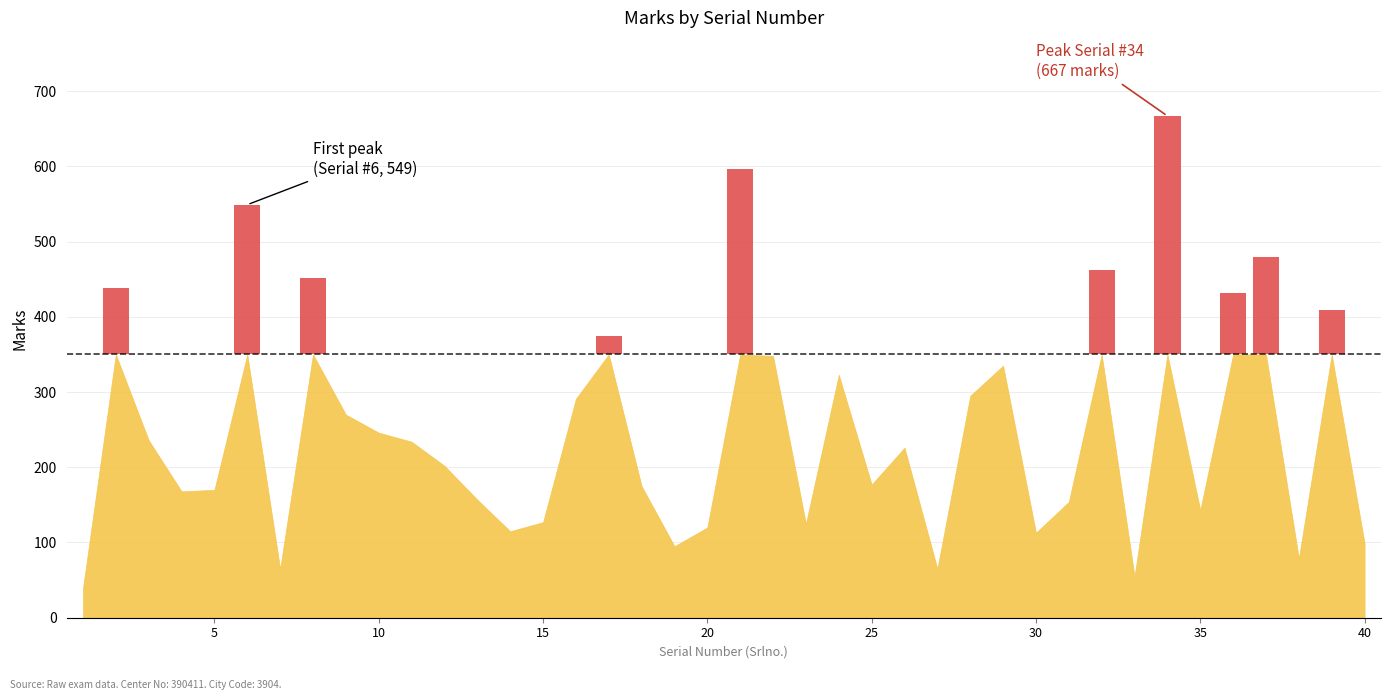

The value at 13 is 107. True or false?

False